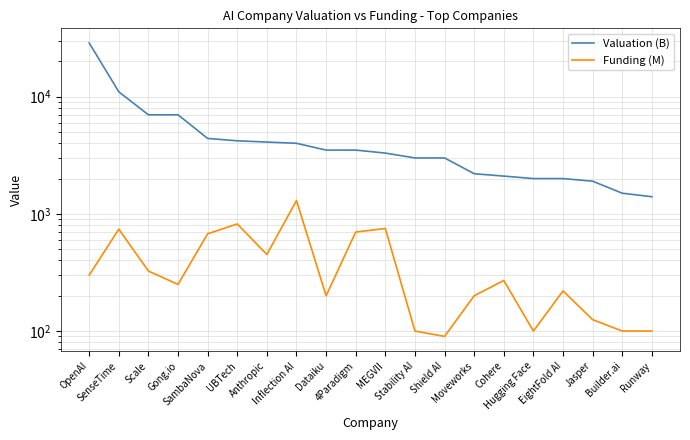

Reading right to left, list all the values displayed in this chart.

Valuation (B): Runway=1400	Builder.ai=1500	Jasper=1900	EightFold AI=2000	Hugging Face=2000	Cohere=2100	Moveworks=2200	Shield AI=3000	Stability AI=3000	MEGVII=3300	4Paradigm=3500	Dataiku=3500	Inflection AI=4000	Anthropic=4100	UBTech=4200	SambaNova=4400	Gong.io=7000	Scale=7000	SenseTime=11000	OpenAI=28700
Funding (M): Runway=100	Builder.ai=100	Jasper=125	EightFold AI=220	Hugging Face=100	Cohere=270	Moveworks=200	Shield AI=90	Stability AI=100	MEGVII=750	4Paradigm=700	Dataiku=200	Inflection AI=1300	Anthropic=450	UBTech=820	SambaNova=676	Gong.io=250	Scale=325	SenseTime=740	OpenAI=300